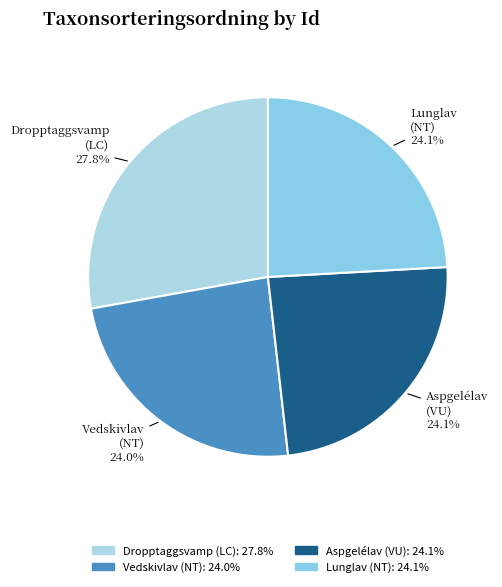

Between Vedskivlav and Dropptaggsvamp, which is larger?

Dropptaggsvamp